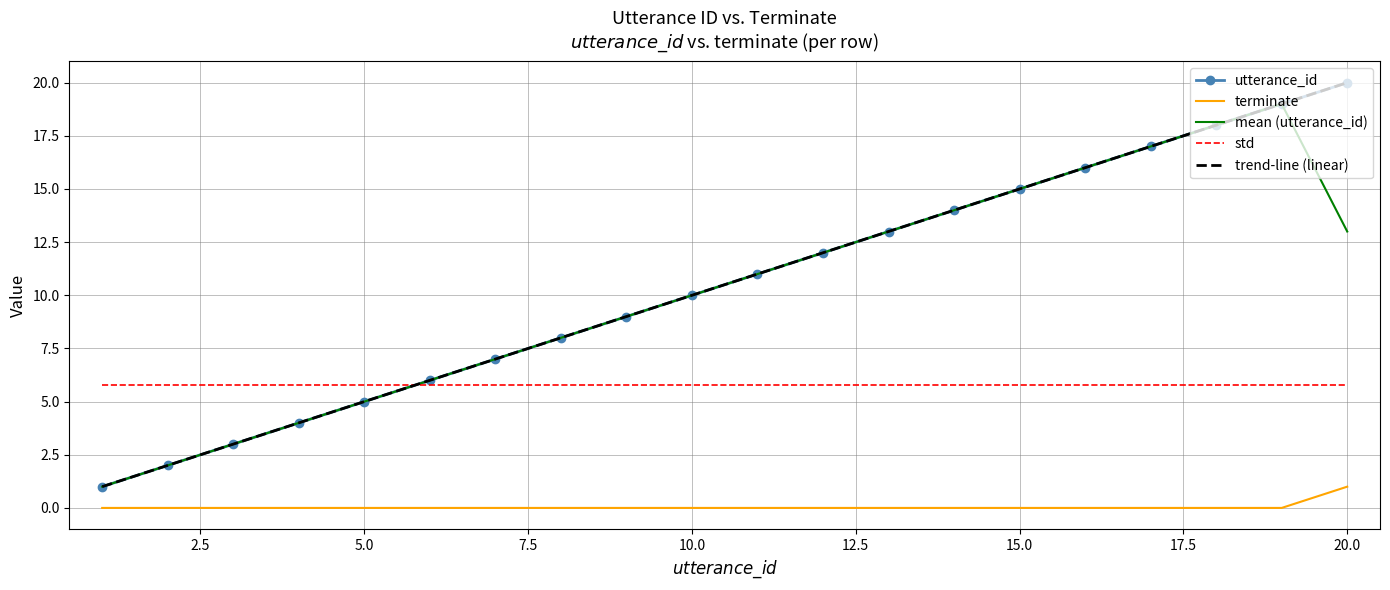

What is the maximum value shown in the chart?

20